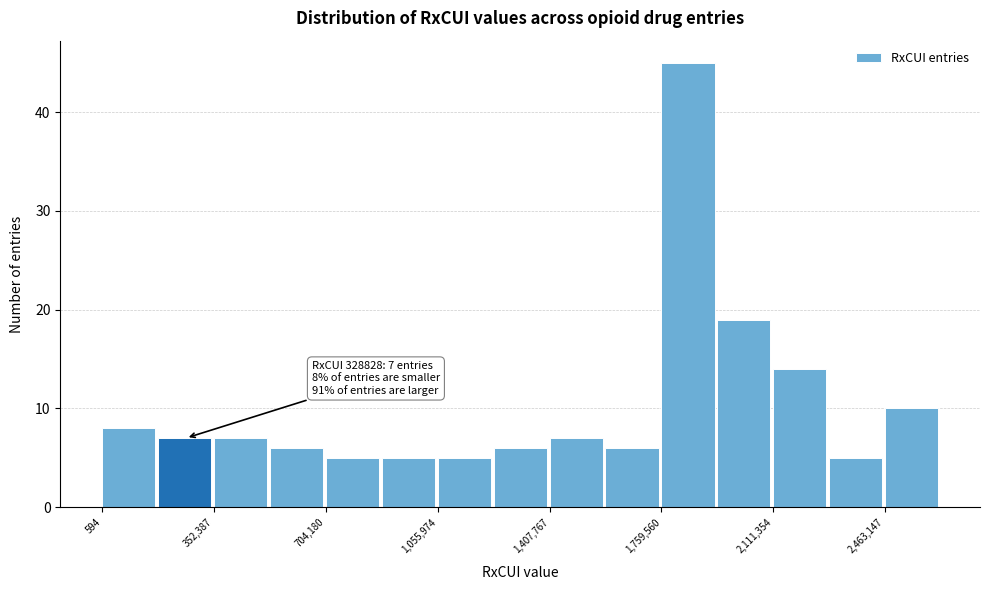

Read against the x-axis, roughly where is the centre of the tallest bar?

1850000